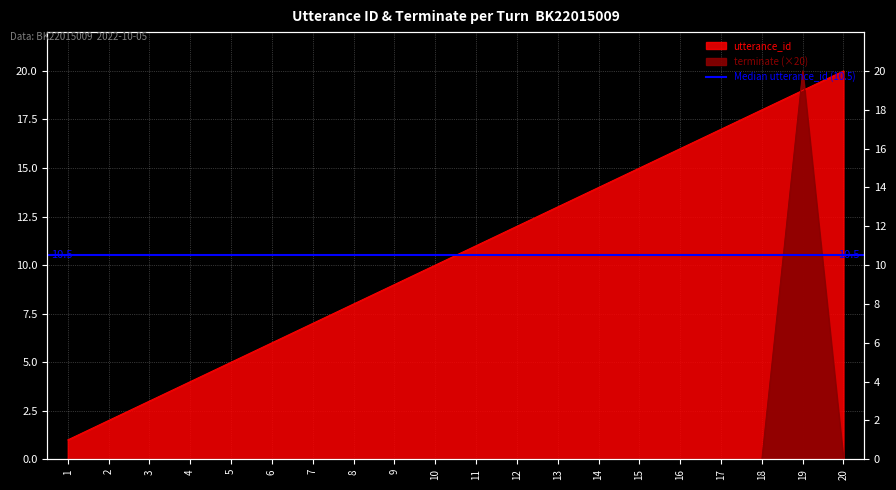

What is the sum of the utterance_id values at 13 and 7?

20